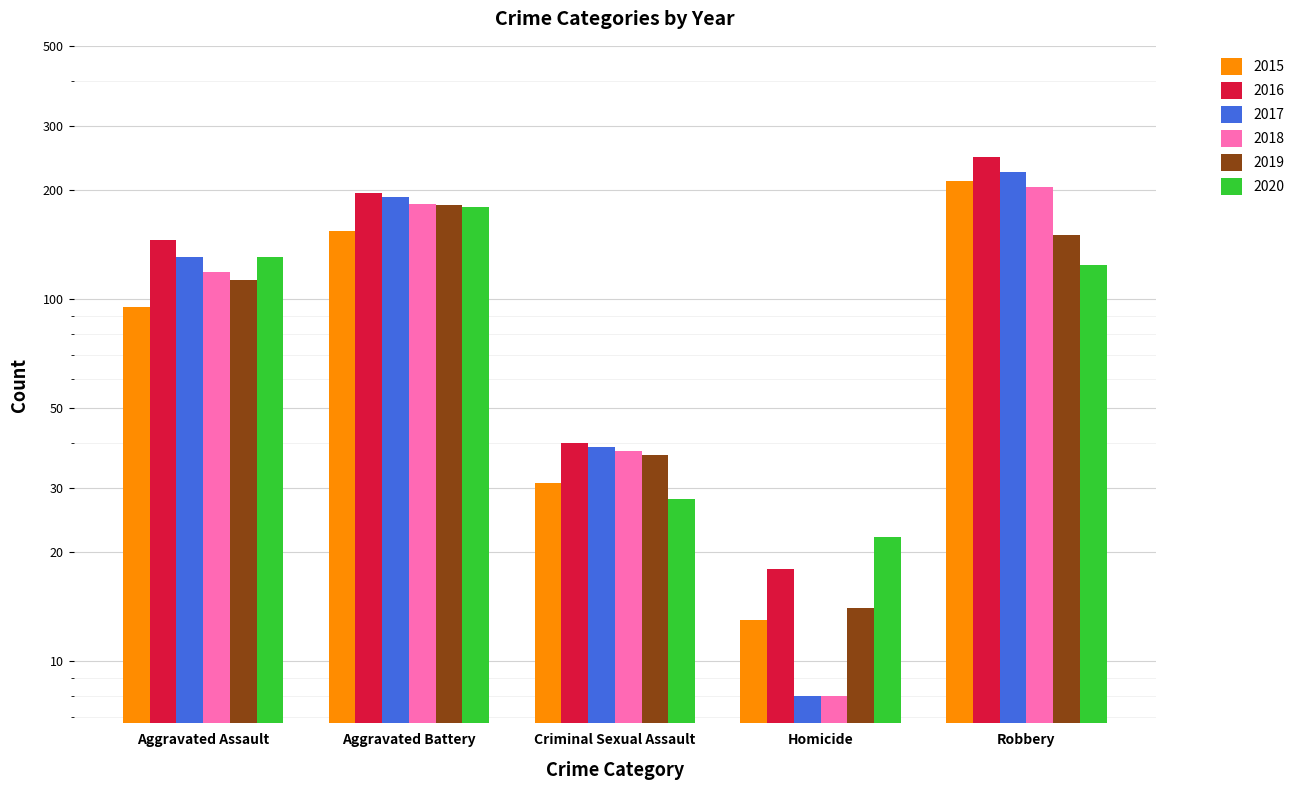

How many values in the 2017 series are below 131?

2